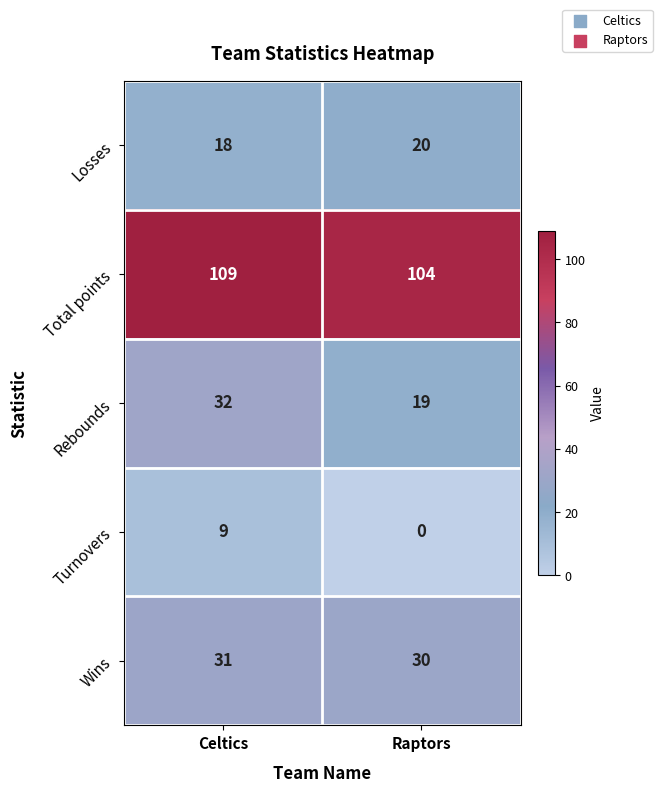

Between Celtics and Raptors, which series saw the biggest shift?

Rebounds